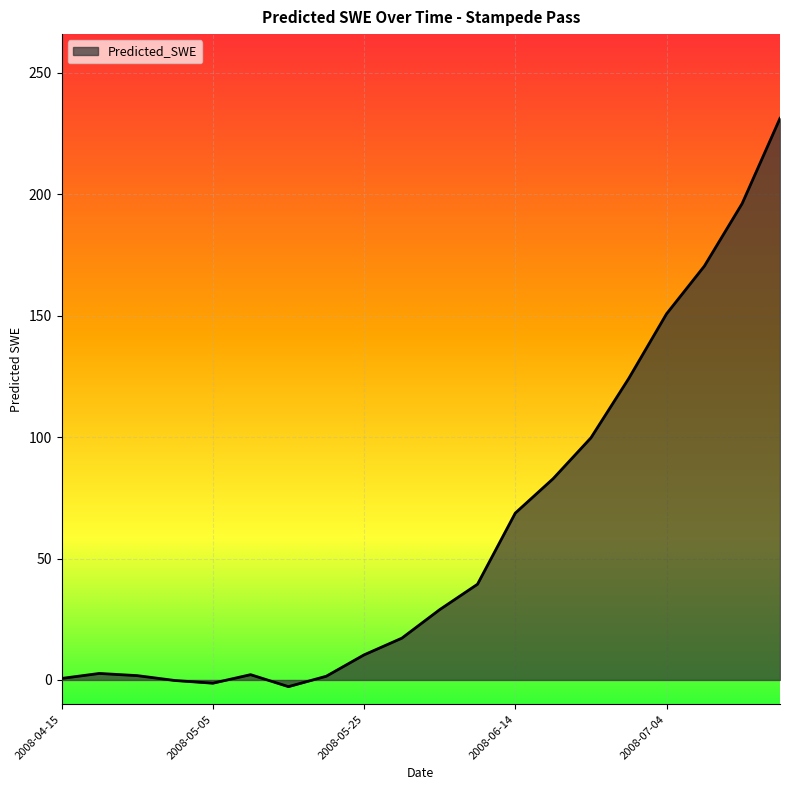

What is the maximum value shown in the chart?

231.2